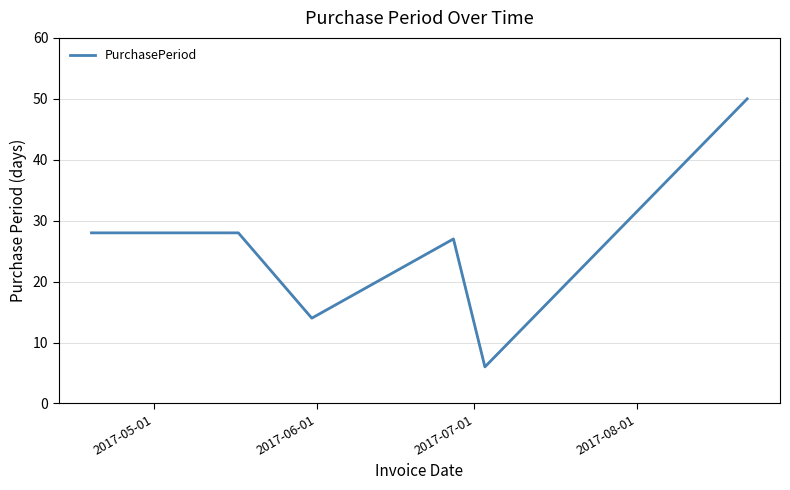

Is this an area chart (filled region under the line)?

No